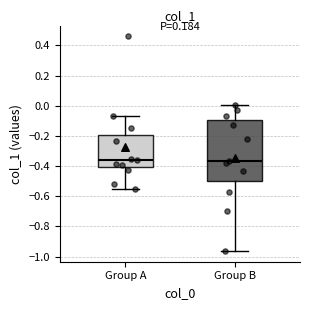

Reading left to right, transcribe this box plot: for each box, give where its median line is, the range the box spans, and where its two whiskers end, as read against the y-axis. The values are not printed on the chart, so give them approximately, as read against the axis.

Group A: median -0.36, box -0.40 to -0.20, whiskers -0.54 to -0.06
Group B: median -0.36, box -0.50 to -0.10, whiskers -0.96 to 0.00